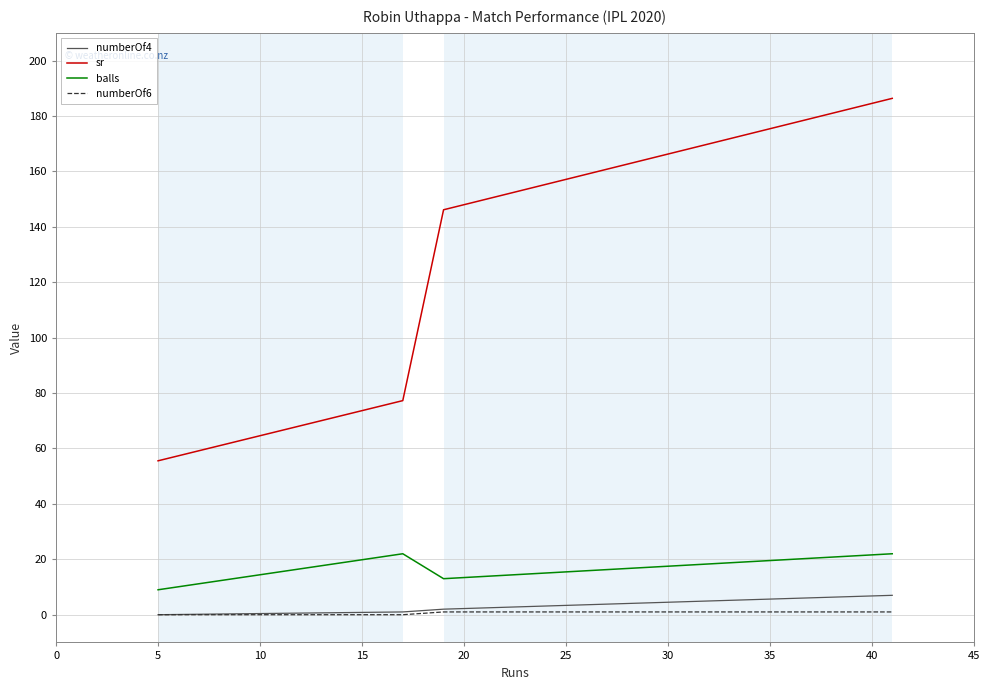

Which series has the largest range (max minus min)?

sr